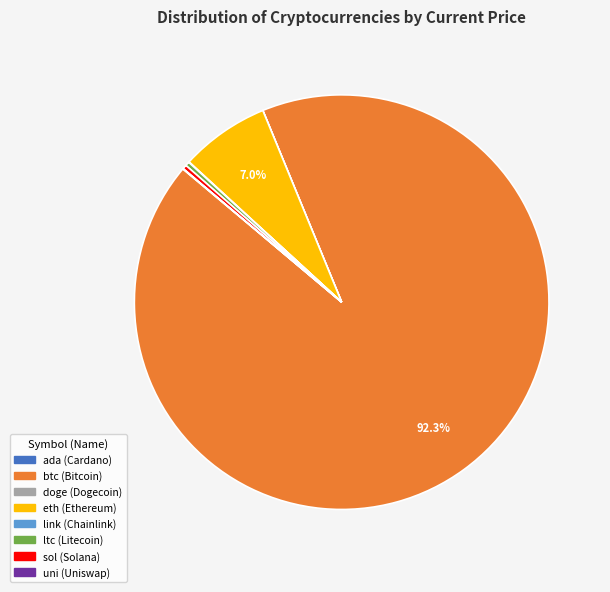

Combined, do sol and eth account for over 50%?

No